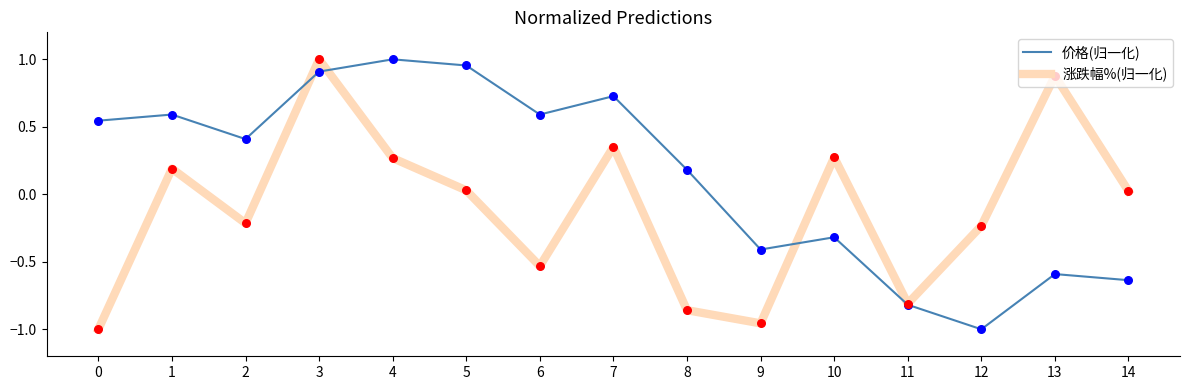

At how many categories does at least one series exceed 0?

12